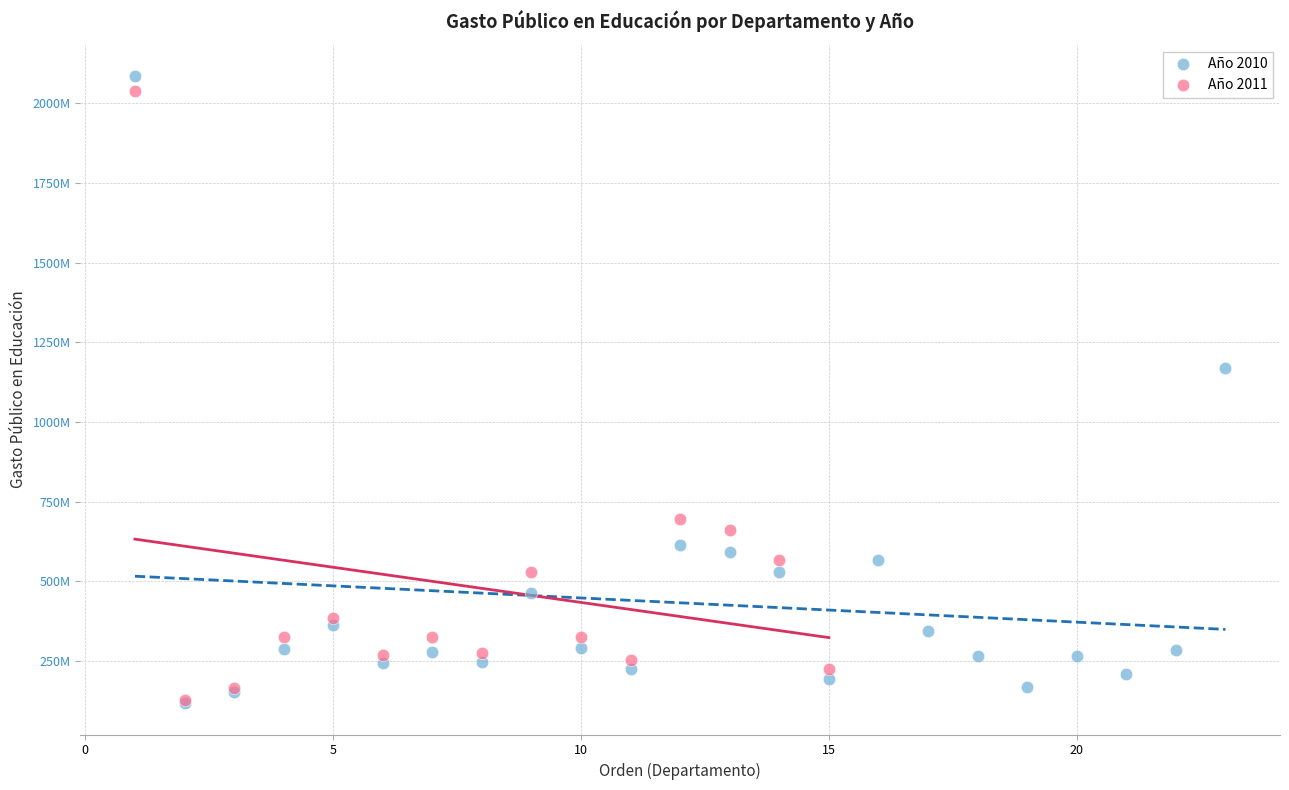

What are all the series names shown in the legend?

Año 2010, Año 2011